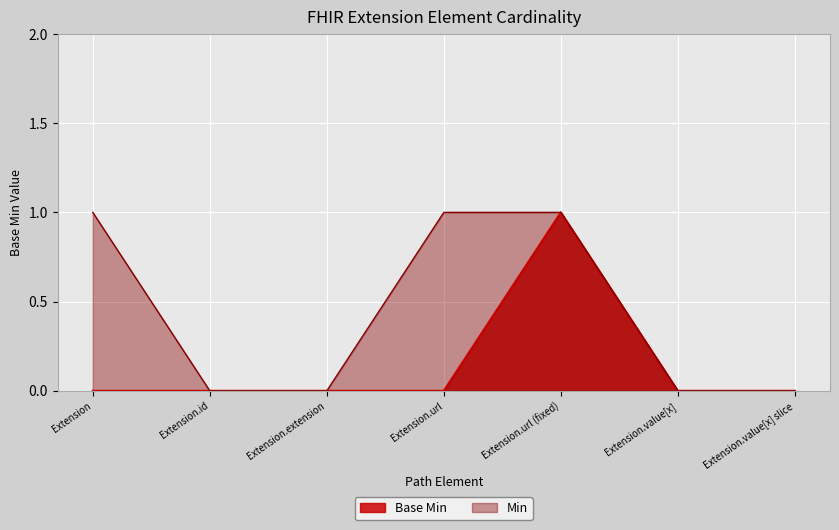

True or false: Base Min has a value of 0 at Extension.url.

True